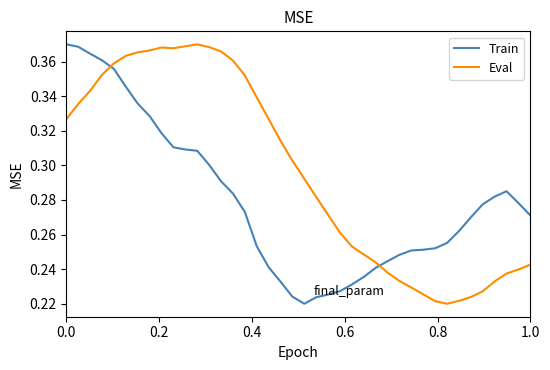

Which series has the largest total across all categories?

Eval